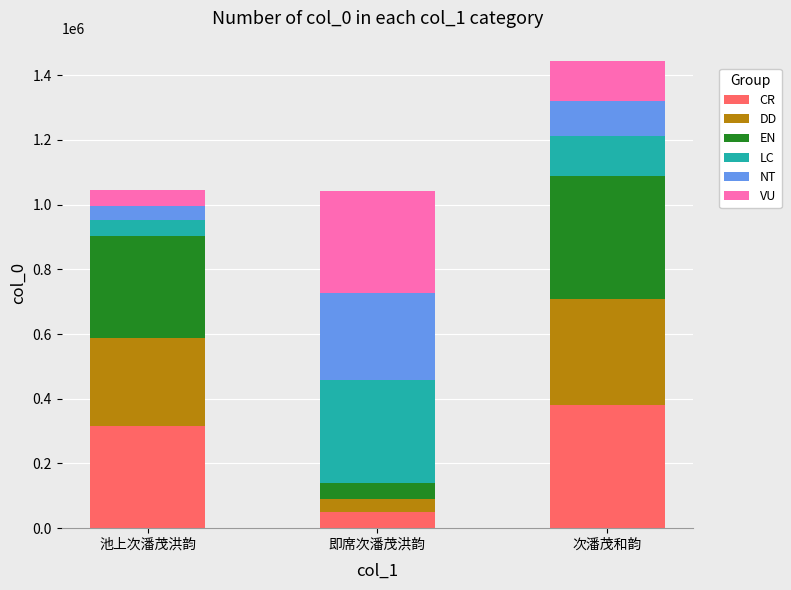

What are all the series names shown in the legend?

CR, DD, EN, LC, NT, VU